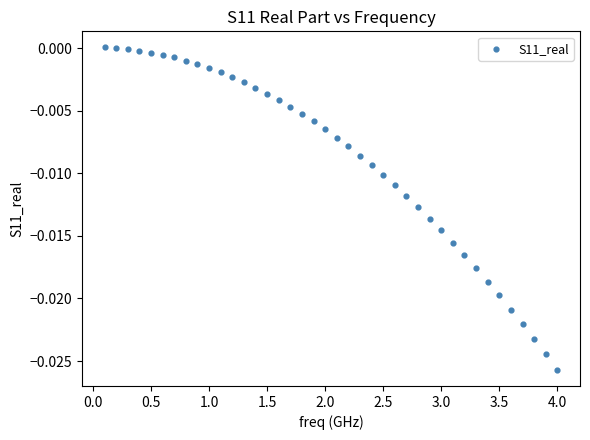

What is the range of X values (max minus min)?

3.9